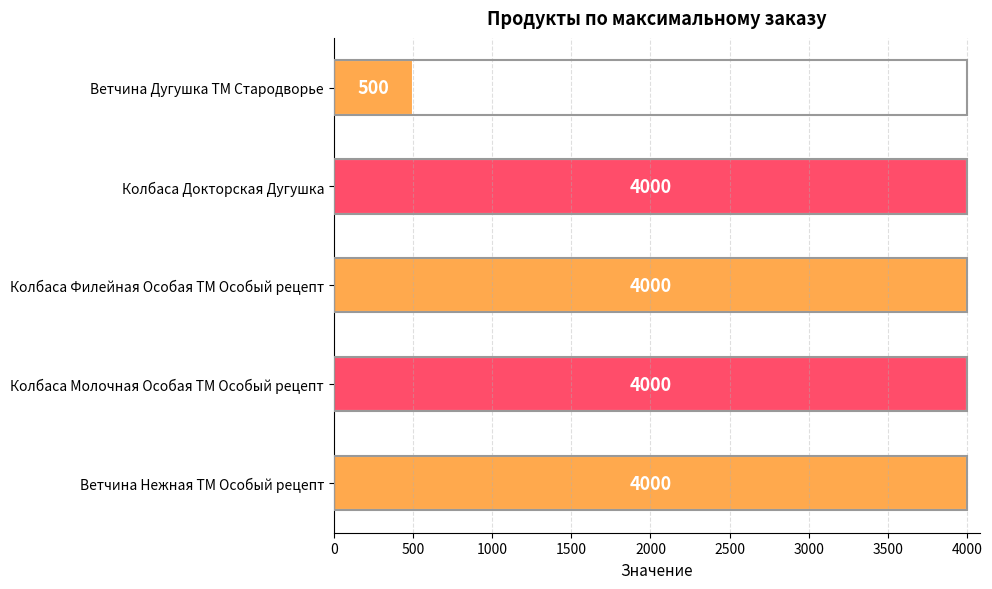

What position from the top is Ветчина Дугушка ТМ Стародворье?

1